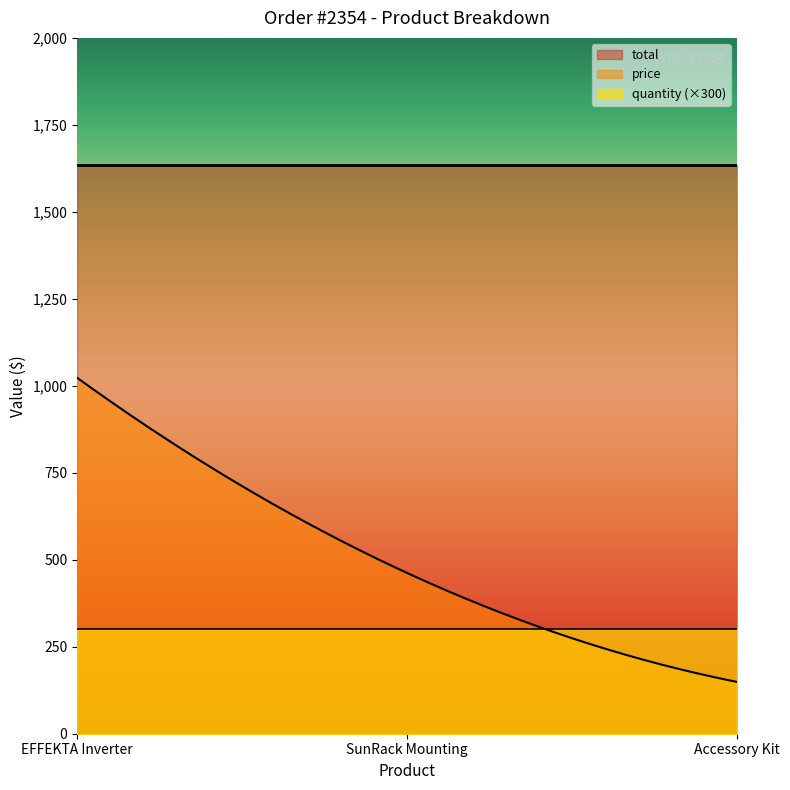

Between SunRack Mounting and Accessory Kit, which is larger?

SunRack Mounting